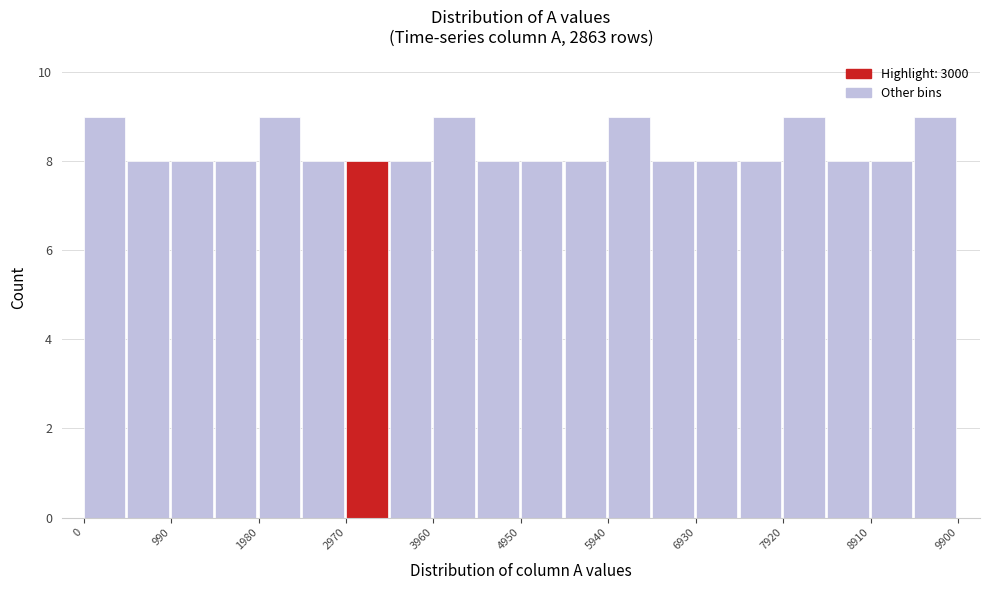

How tall is the bar that spans 7900 to 8400 on the x-axis? Neither the bar edges nor the heights are printed on the chart, so give them approximately, as read against the axes.

9